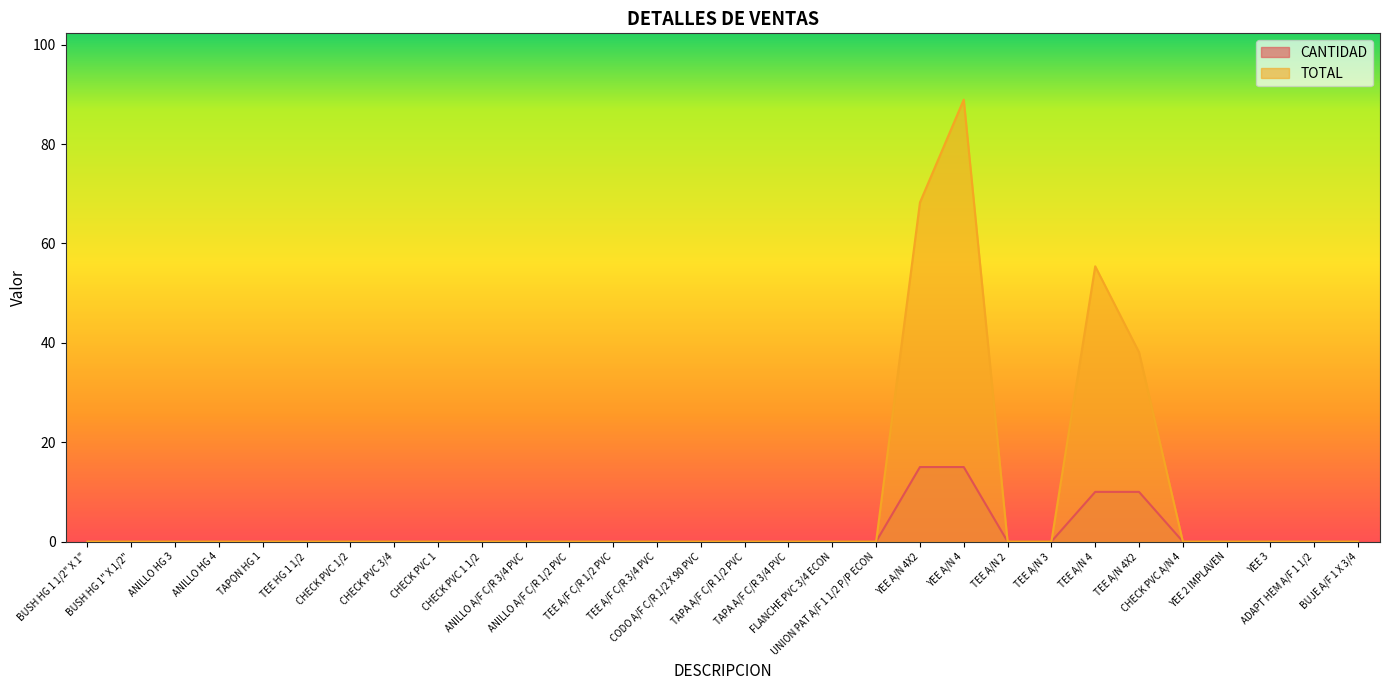

What is the label of the 18th point from the right?

TEE A/F C/R 1/2 PVC